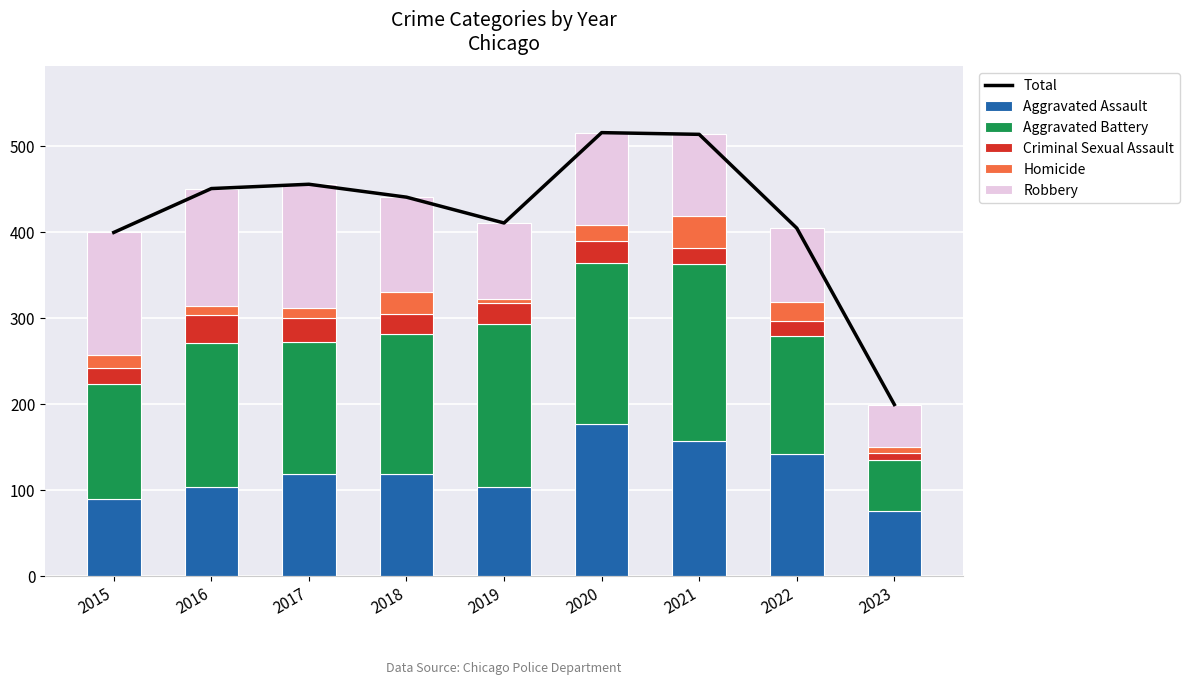

What are all the series names shown in the legend?

Total, Aggravated Assault, Aggravated Battery, Criminal Sexual Assault, Homicide, Robbery